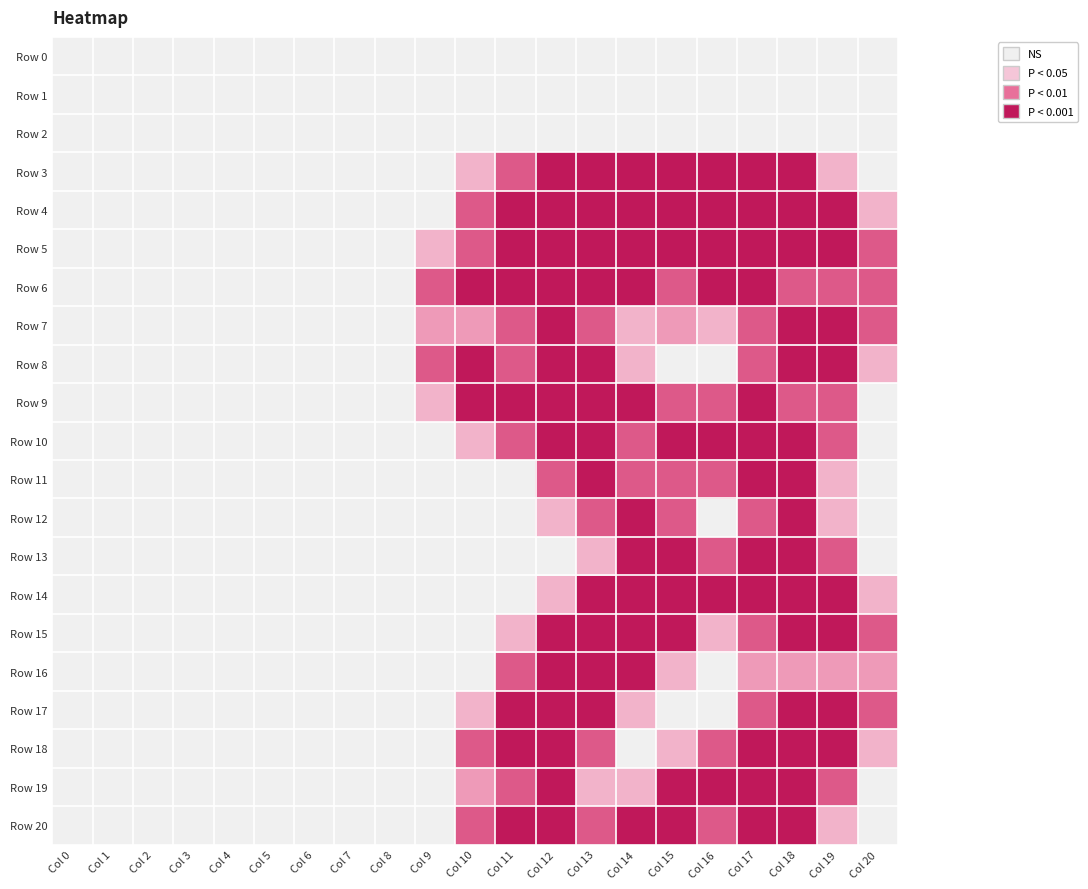

Reading left to right, what are all the values shown in this chart?

Row 0: Col 0=0.0	Col 1=0.0	Col 2=0.0	Col 3=0.0	Col 4=0.0	Col 5=0.0	Col 6=0.0	Col 7=0.0	Col 8=0.0	Col 9=0.0	Col 10=0.0	Col 11=0.0	Col 12=0.0	Col 13=0.0	Col 14=0.0	Col 15=0.0	Col 16=0.0	Col 17=0.0	Col 18=0.0	Col 19=0.0	Col 20=0.0
Row 1: Col 0=0.0	Col 1=0.0	Col 2=0.0	Col 3=0.0	Col 4=0.0	Col 5=0.0	Col 6=0.0	Col 7=0.0	Col 8=0.0	Col 9=0.0	Col 10=0.0	Col 11=0.0	Col 12=0.0	Col 13=0.0	Col 14=0.0	Col 15=0.0	Col 16=0.0	Col 17=0.0	Col 18=0.0	Col 19=0.0	Col 20=0.0
Row 2: Col 0=0.0	Col 1=0.0	Col 2=0.0	Col 3=0.0	Col 4=0.0	Col 5=0.0	Col 6=0.0	Col 7=0.0	Col 8=0.0	Col 9=0.0	Col 10=0.0	Col 11=0.0	Col 12=0.0	Col 13=0.0	Col 14=0.0	Col 15=0.0	Col 16=0.0	Col 17=0.0	Col 18=0.0	Col 19=0.0	Col 20=0.0
Row 3: Col 0=0.0	Col 1=0.0	Col 2=0.0	Col 3=0.0	Col 4=0.0	Col 5=0.0	Col 6=0.0	Col 7=0.0	Col 8=0.0	Col 9=0.0	Col 10=0.8	Col 11=1.5	Col 12=2.0	Col 13=2.0	Col 14=2.0	Col 15=2.0	Col 16=2.0	Col 17=2.0	Col 18=2.0	Col 19=0.8	Col 20=0.0
Row 4: Col 0=0.0	Col 1=0.0	Col 2=0.0	Col 3=0.0	Col 4=0.0	Col 5=0.0	Col 6=0.0	Col 7=0.0	Col 8=0.0	Col 9=0.0	Col 10=1.5	Col 11=2.0	Col 12=2.0	Col 13=2.0	Col 14=2.0	Col 15=2.0	Col 16=2.0	Col 17=2.0	Col 18=2.0	Col 19=2.0	Col 20=0.8
Row 5: Col 0=0.0	Col 1=0.0	Col 2=0.0	Col 3=0.0	Col 4=0.0	Col 5=0.0	Col 6=0.0	Col 7=0.0	Col 8=0.0	Col 9=0.8	Col 10=1.5	Col 11=2.0	Col 12=2.0	Col 13=2.0	Col 14=2.0	Col 15=2.0	Col 16=2.0	Col 17=2.0	Col 18=2.0	Col 19=2.0	Col 20=1.5
Row 6: Col 0=0.0	Col 1=0.0	Col 2=0.0	Col 3=0.0	Col 4=0.0	Col 5=0.0	Col 6=0.0	Col 7=0.0	Col 8=0.0	Col 9=1.5	Col 10=2.0	Col 11=2.0	Col 12=2.0	Col 13=2.0	Col 14=2.0	Col 15=1.5	Col 16=2.0	Col 17=2.0	Col 18=1.5	Col 19=1.5	Col 20=1.5
Row 7: Col 0=0.0	Col 1=0.0	Col 2=0.0	Col 3=0.0	Col 4=0.0	Col 5=0.0	Col 6=0.0	Col 7=0.0	Col 8=0.0	Col 9=1.0	Col 10=1.0	Col 11=1.5	Col 12=2.0	Col 13=1.5	Col 14=0.8	Col 15=1.0	Col 16=0.8	Col 17=1.5	Col 18=2.0	Col 19=2.0	Col 20=1.5
Row 8: Col 0=0.0	Col 1=0.0	Col 2=0.0	Col 3=0.0	Col 4=0.0	Col 5=0.0	Col 6=0.0	Col 7=0.0	Col 8=0.0	Col 9=1.5	Col 10=2.0	Col 11=1.5	Col 12=2.0	Col 13=2.0	Col 14=0.8	Col 15=0.0	Col 16=0.0	Col 17=1.5	Col 18=2.0	Col 19=2.0	Col 20=0.8
Row 9: Col 0=0.0	Col 1=0.0	Col 2=0.0	Col 3=0.0	Col 4=0.0	Col 5=0.0	Col 6=0.0	Col 7=0.0	Col 8=0.0	Col 9=0.8	Col 10=2.0	Col 11=2.0	Col 12=2.0	Col 13=2.0	Col 14=2.0	Col 15=1.5	Col 16=1.5	Col 17=2.0	Col 18=1.5	Col 19=1.5	Col 20=0.0
Row 10: Col 0=0.0	Col 1=0.0	Col 2=0.0	Col 3=0.0	Col 4=0.0	Col 5=0.0	Col 6=0.0	Col 7=0.0	Col 8=0.0	Col 9=0.0	Col 10=0.8	Col 11=1.5	Col 12=2.0	Col 13=2.0	Col 14=1.5	Col 15=2.0	Col 16=2.0	Col 17=2.0	Col 18=2.0	Col 19=1.5	Col 20=0.0
Row 11: Col 0=0.0	Col 1=0.0	Col 2=0.0	Col 3=0.0	Col 4=0.0	Col 5=0.0	Col 6=0.0	Col 7=0.0	Col 8=0.0	Col 9=0.0	Col 10=0.0	Col 11=0.0	Col 12=1.5	Col 13=2.0	Col 14=1.5	Col 15=1.5	Col 16=1.5	Col 17=2.0	Col 18=2.0	Col 19=0.8	Col 20=0.0
Row 12: Col 0=0.0	Col 1=0.0	Col 2=0.0	Col 3=0.0	Col 4=0.0	Col 5=0.0	Col 6=0.0	Col 7=0.0	Col 8=0.0	Col 9=0.0	Col 10=0.0	Col 11=0.0	Col 12=0.8	Col 13=1.5	Col 14=2.0	Col 15=1.5	Col 16=0.0	Col 17=1.5	Col 18=2.0	Col 19=0.8	Col 20=0.0
Row 13: Col 0=0.0	Col 1=0.0	Col 2=0.0	Col 3=0.0	Col 4=0.0	Col 5=0.0	Col 6=0.0	Col 7=0.0	Col 8=0.0	Col 9=0.0	Col 10=0.0	Col 11=0.0	Col 12=0.0	Col 13=0.8	Col 14=2.0	Col 15=2.0	Col 16=1.5	Col 17=2.0	Col 18=2.0	Col 19=1.5	Col 20=0.0
Row 14: Col 0=0.0	Col 1=0.0	Col 2=0.0	Col 3=0.0	Col 4=0.0	Col 5=0.0	Col 6=0.0	Col 7=0.0	Col 8=0.0	Col 9=0.0	Col 10=0.0	Col 11=0.0	Col 12=0.8	Col 13=2.0	Col 14=2.0	Col 15=2.0	Col 16=2.0	Col 17=2.0	Col 18=2.0	Col 19=2.0	Col 20=0.8
Row 15: Col 0=0.0	Col 1=0.0	Col 2=0.0	Col 3=0.0	Col 4=0.0	Col 5=0.0	Col 6=0.0	Col 7=0.0	Col 8=0.0	Col 9=0.0	Col 10=0.0	Col 11=0.8	Col 12=2.0	Col 13=2.0	Col 14=2.0	Col 15=2.0	Col 16=0.8	Col 17=1.5	Col 18=2.0	Col 19=2.0	Col 20=1.5
Row 16: Col 0=0.0	Col 1=0.0	Col 2=0.0	Col 3=0.0	Col 4=0.0	Col 5=0.0	Col 6=0.0	Col 7=0.0	Col 8=0.0	Col 9=0.0	Col 10=0.0	Col 11=1.5	Col 12=2.0	Col 13=2.0	Col 14=2.0	Col 15=0.8	Col 16=0.0	Col 17=1.0	Col 18=1.0	Col 19=1.0	Col 20=1.0
Row 17: Col 0=0.0	Col 1=0.0	Col 2=0.0	Col 3=0.0	Col 4=0.0	Col 5=0.0	Col 6=0.0	Col 7=0.0	Col 8=0.0	Col 9=0.0	Col 10=0.8	Col 11=2.0	Col 12=2.0	Col 13=2.0	Col 14=0.8	Col 15=0.0	Col 16=0.0	Col 17=1.5	Col 18=2.0	Col 19=2.0	Col 20=1.5
Row 18: Col 0=0.0	Col 1=0.0	Col 2=0.0	Col 3=0.0	Col 4=0.0	Col 5=0.0	Col 6=0.0	Col 7=0.0	Col 8=0.0	Col 9=0.0	Col 10=1.5	Col 11=2.0	Col 12=2.0	Col 13=1.5	Col 14=0.0	Col 15=0.8	Col 16=1.5	Col 17=2.0	Col 18=2.0	Col 19=2.0	Col 20=0.8
Row 19: Col 0=0.0	Col 1=0.0	Col 2=0.0	Col 3=0.0	Col 4=0.0	Col 5=0.0	Col 6=0.0	Col 7=0.0	Col 8=0.0	Col 9=0.0	Col 10=1.0	Col 11=1.5	Col 12=2.0	Col 13=0.8	Col 14=0.8	Col 15=2.0	Col 16=2.0	Col 17=2.0	Col 18=2.0	Col 19=1.5	Col 20=0.0
Row 20: Col 0=0.0	Col 1=0.0	Col 2=0.0	Col 3=0.0	Col 4=0.0	Col 5=0.0	Col 6=0.0	Col 7=0.0	Col 8=0.0	Col 9=0.0	Col 10=1.5	Col 11=2.0	Col 12=2.0	Col 13=1.5	Col 14=2.0	Col 15=2.0	Col 16=1.5	Col 17=2.0	Col 18=2.0	Col 19=0.8	Col 20=0.0